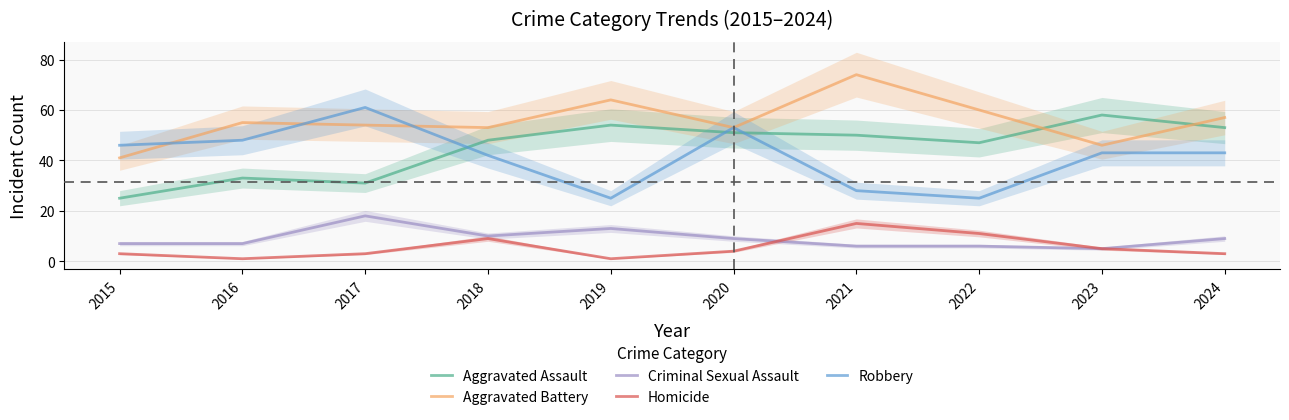

What is the value of the Criminal Sexual Assault point at the 9th from the left?

5